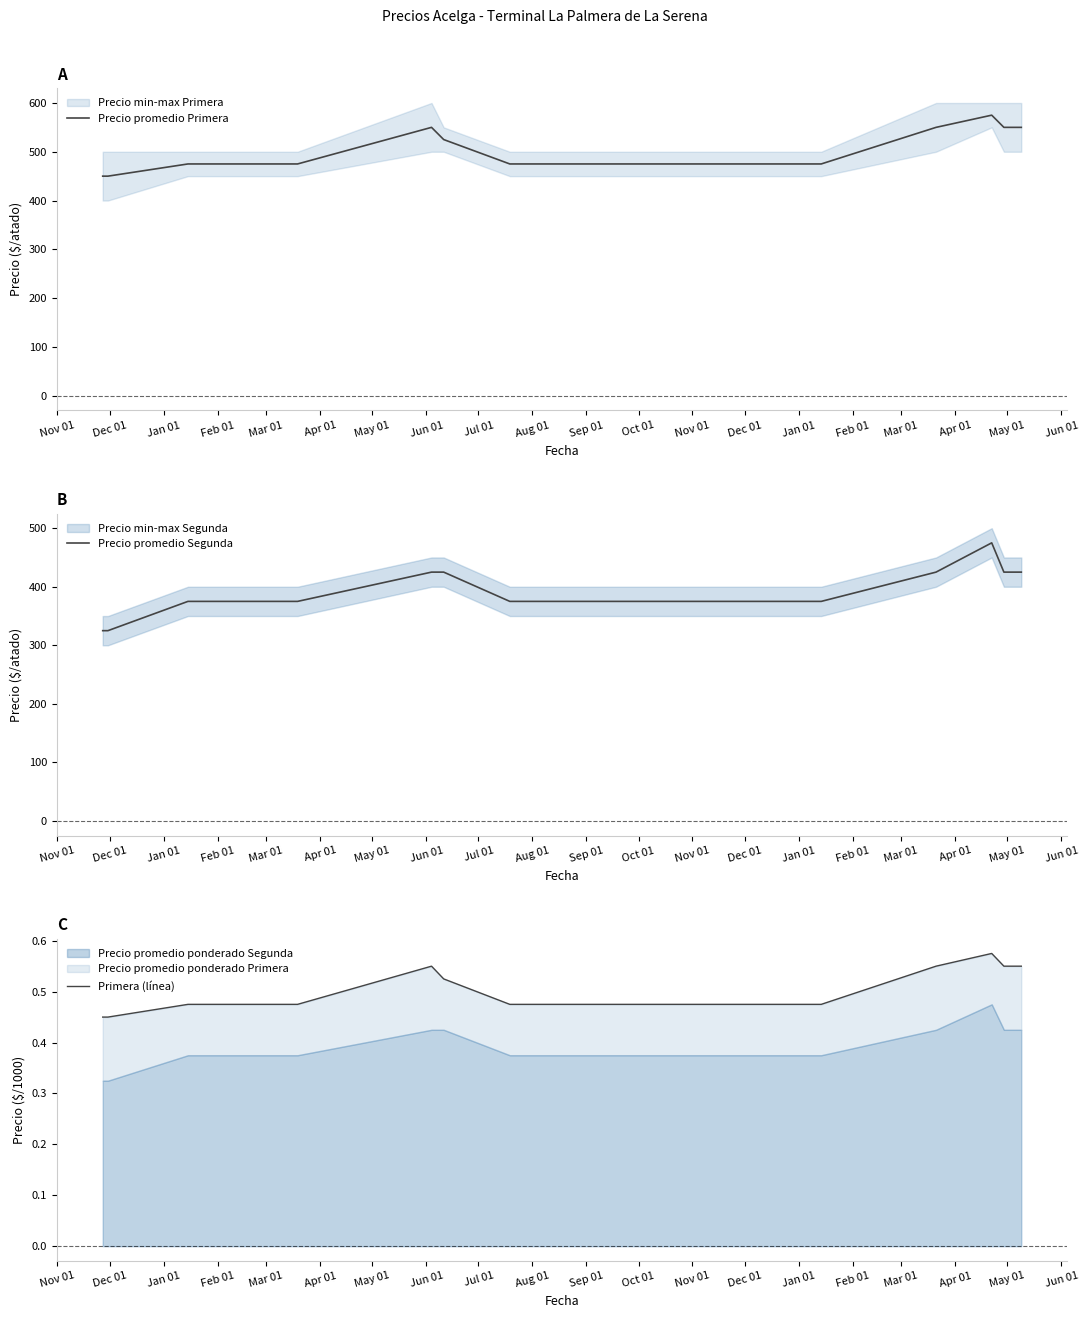

Which series has the largest total across all categories?

Precio promedio Primera